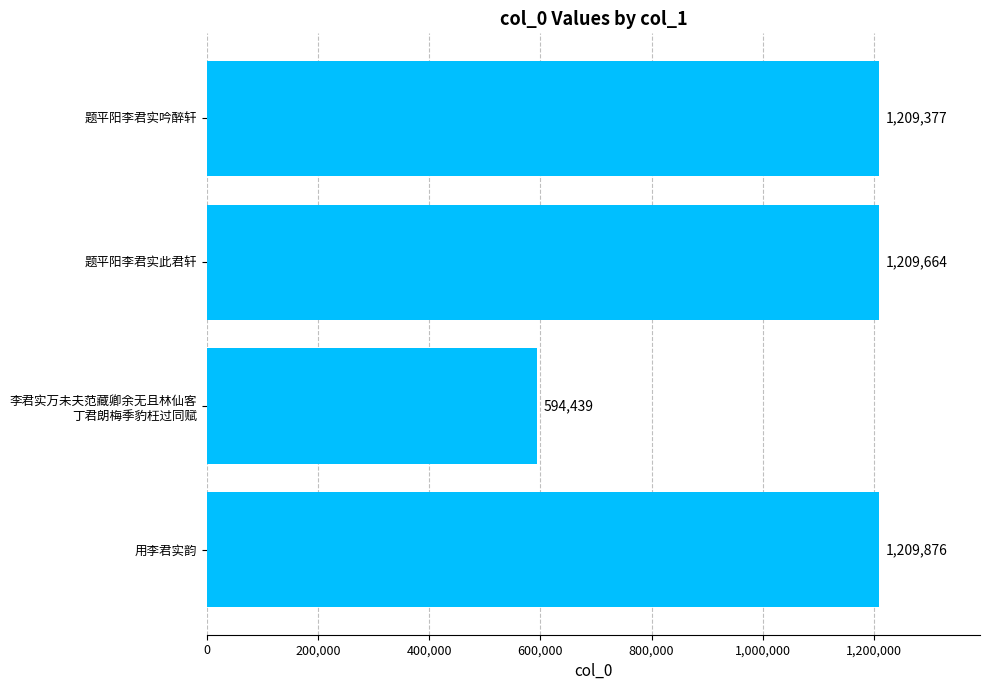

What position from the bottom is 题平阳李君实吟醉轩?

4